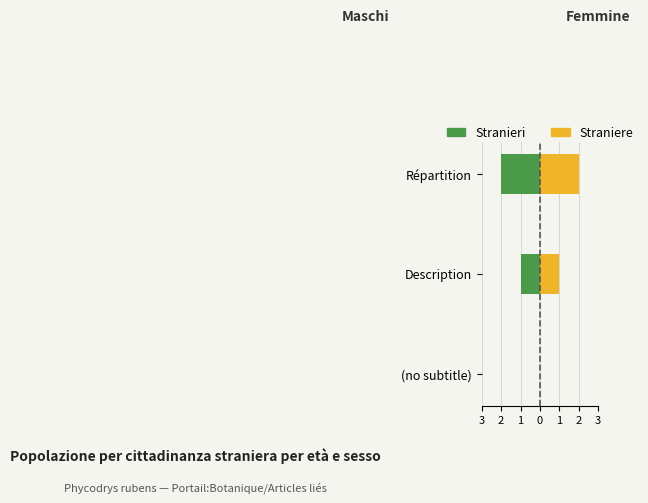

What is the minimum value shown in the chart?

-2